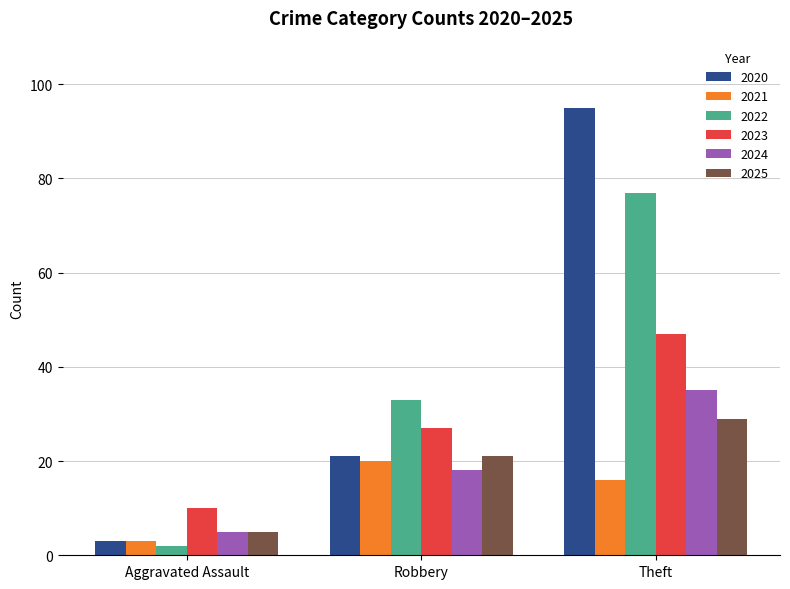

What is the sum of all 2021 values?

39